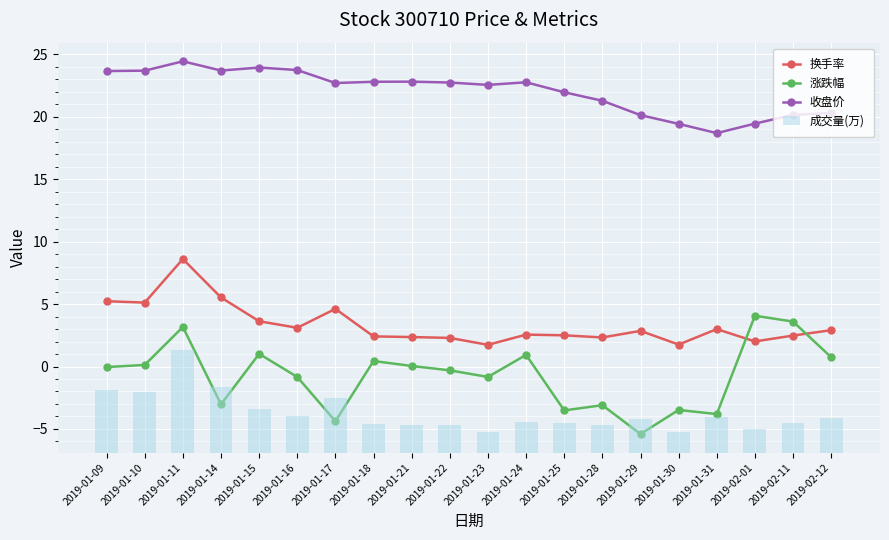

What is the sum of all 收盘价 values?

440.9